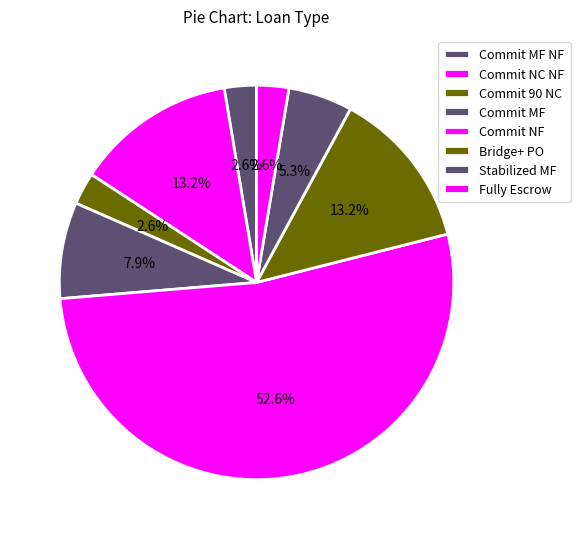

What is the total percentage of Commit MF and Commit NF?

60.5%